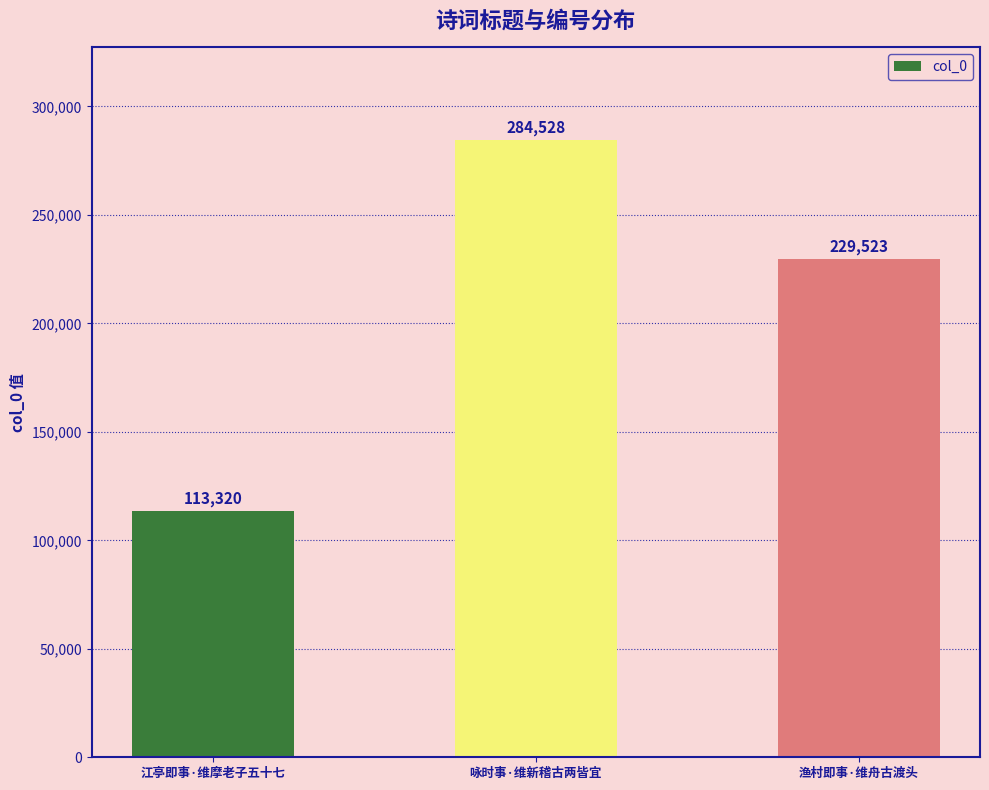

Reading right to left, transcribe all the data shown in this chart.

渔村即事·维舟古渡头=229523	咏时事·维新稽古两皆宜=284528	江亭即事·维摩老子五十七=113320